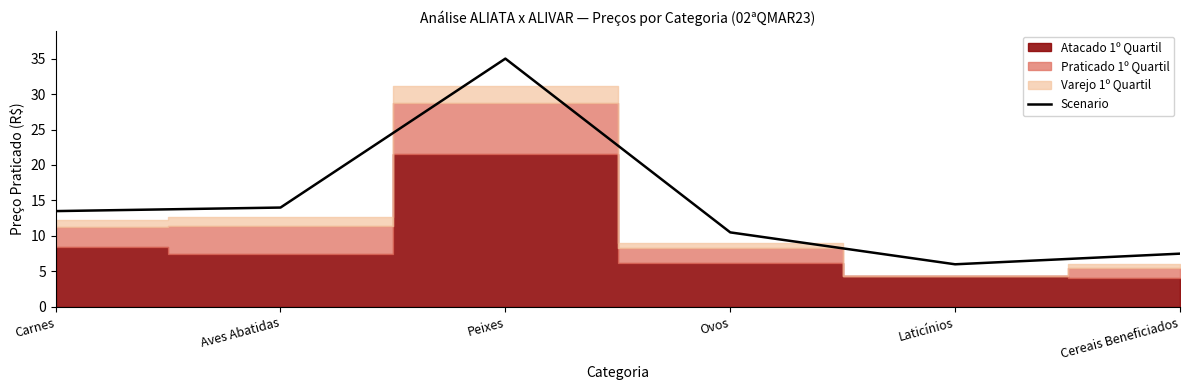

Is it true that the value at Cereais Beneficiados is 1.9?

False